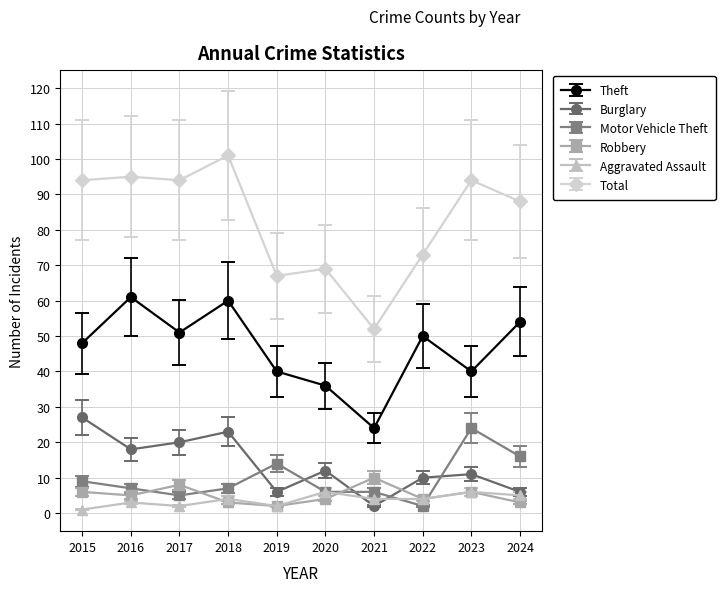

The value of Total at 2018 is 61. True or false?

False